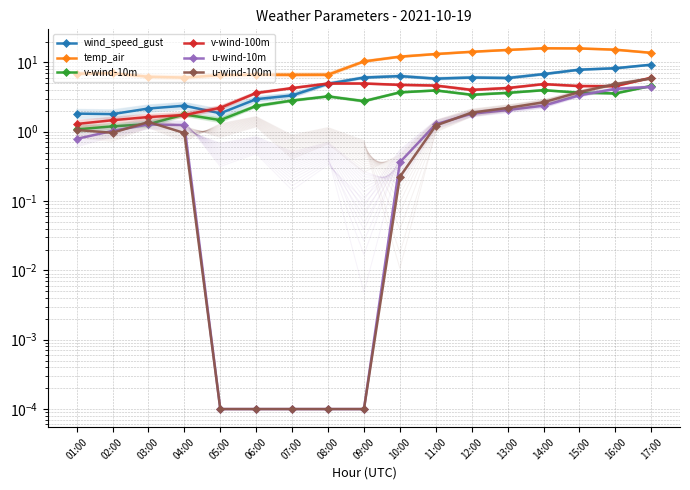

Which category has the lowest value across all series?

05:00